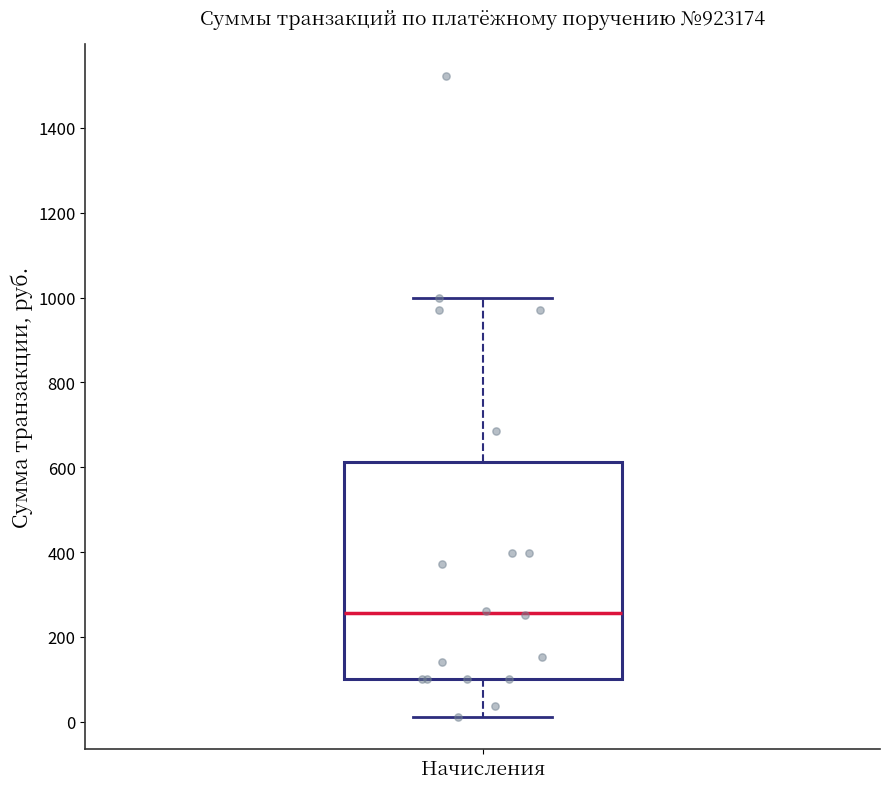

Read this box plot against the y-axis: the position of the median line, the range covered by the box, and the ends of both whiskers. The values are not printed on the chart, so give them approximately, as read against the axis.

median 260, box 100 to 620, whiskers 20 to 1000